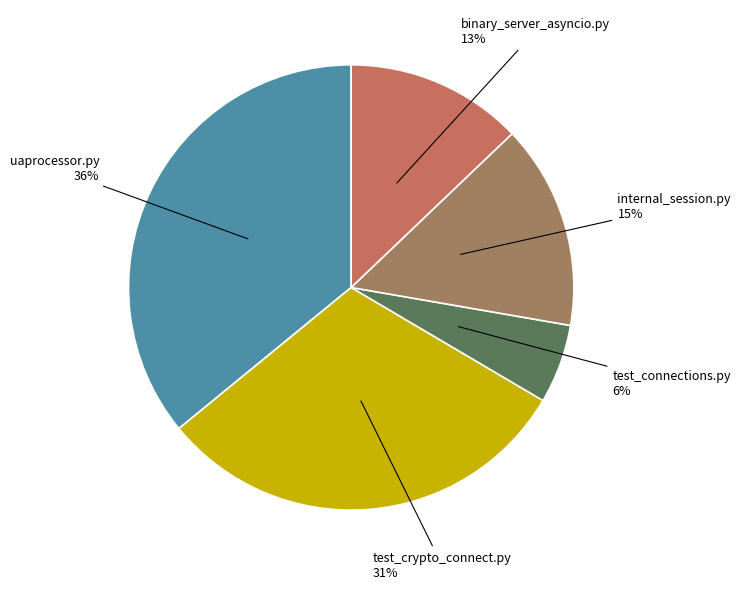

Rank the categories by value from highest to lowest.

uaprocessor.py, test_crypto_connect.py, internal_session.py, binary_server_asyncio.py, test_connections.py